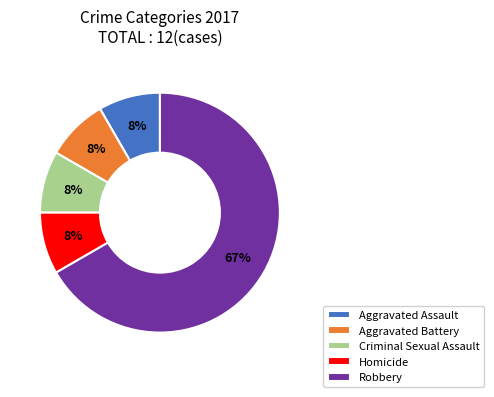

To the nearest percent, what portion does Homicide represent?

8%